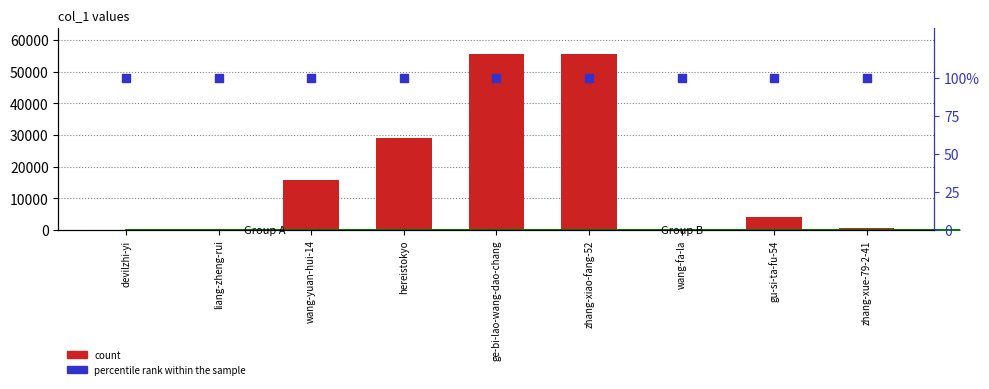

What is the total value across all series at devilzhi-yi?

133